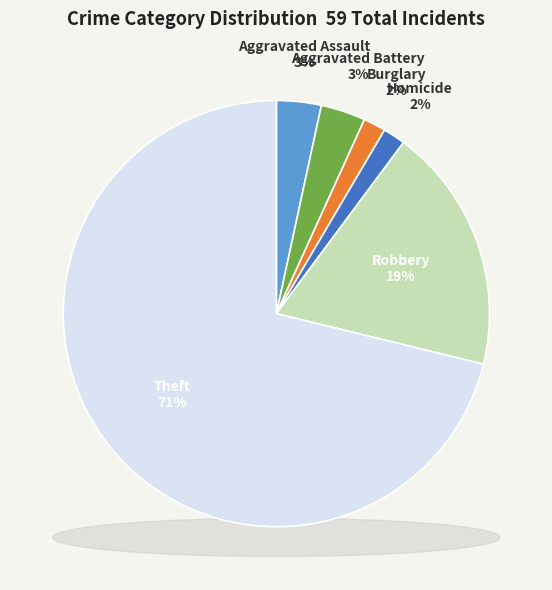

Count the number of slices in the pie.

8